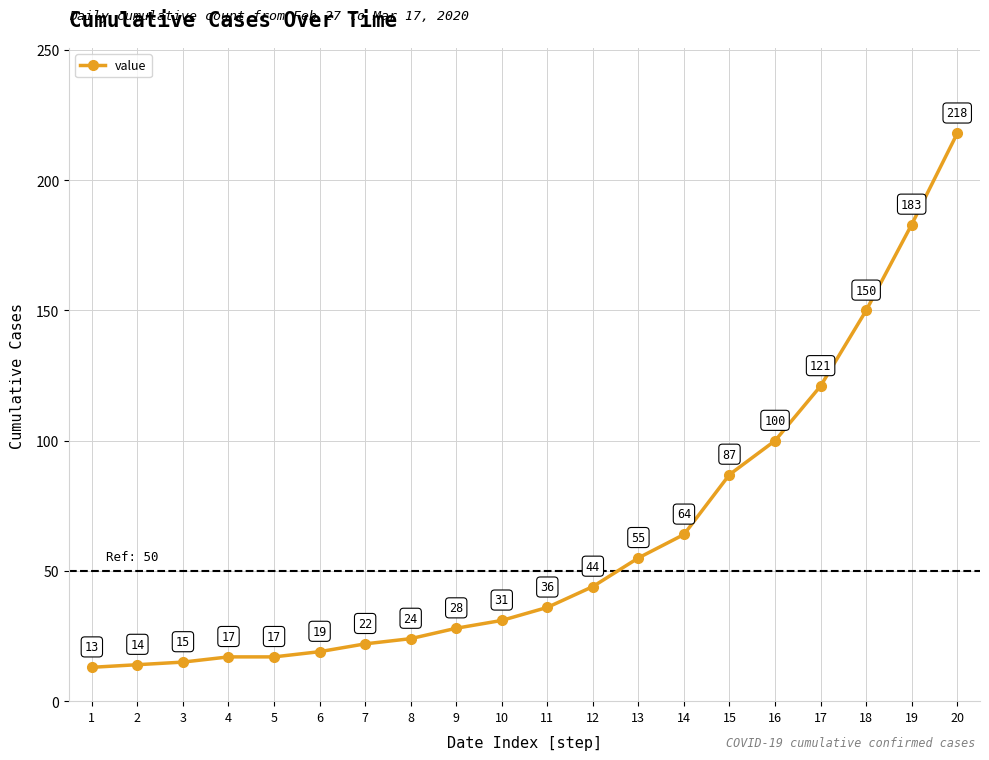

What is the change in value from 8 to 18?

+126